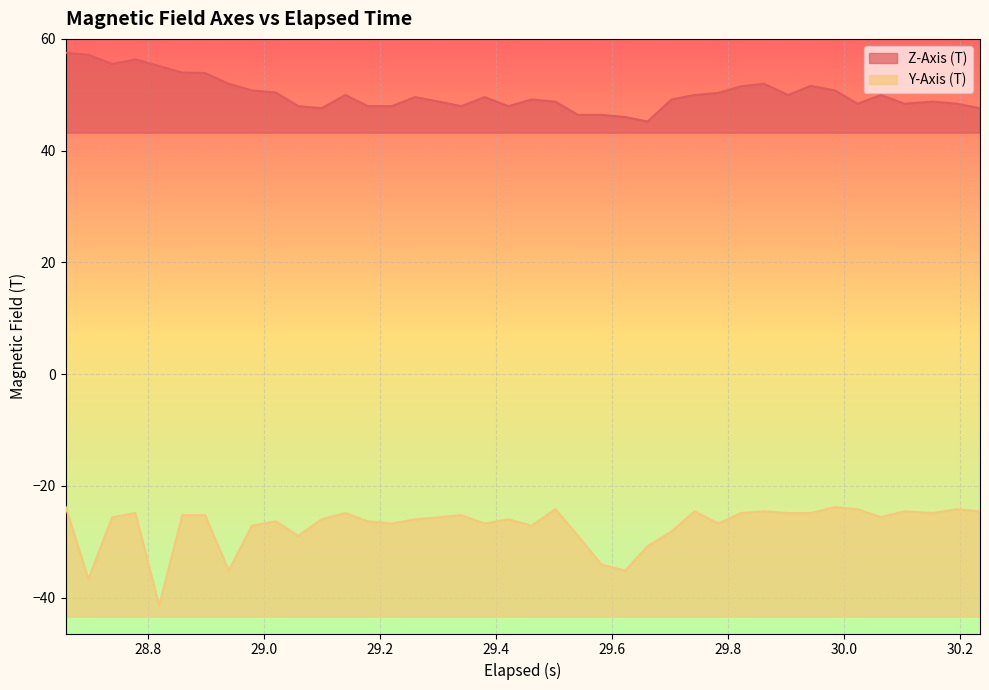

Is it true that Y-Axis (T) equals -38.9 at 26?

False